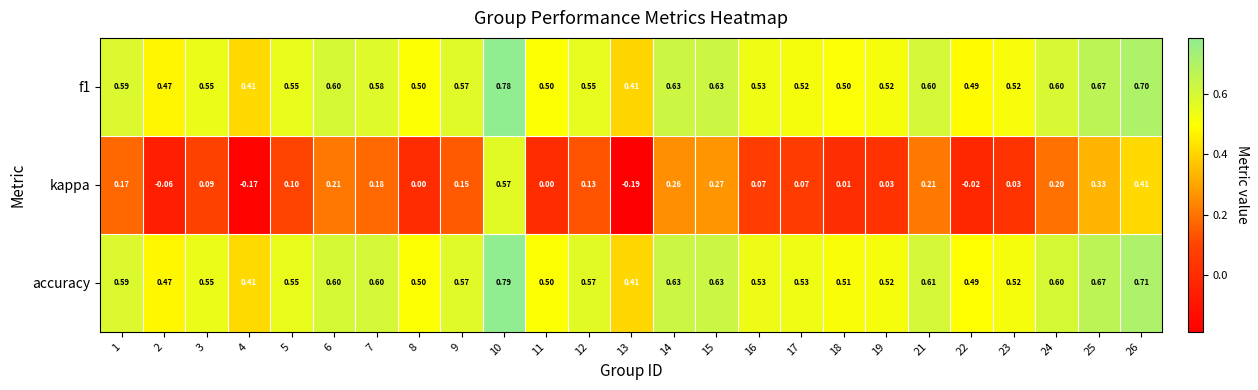

At which category is the sum across all series the highest?

10